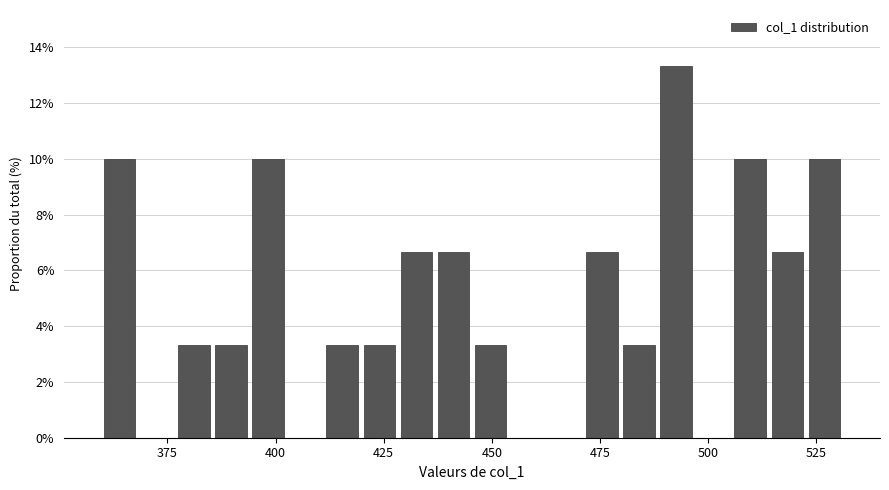

Read against the x-axis, roughly where is the centre of the tallest bar?

495